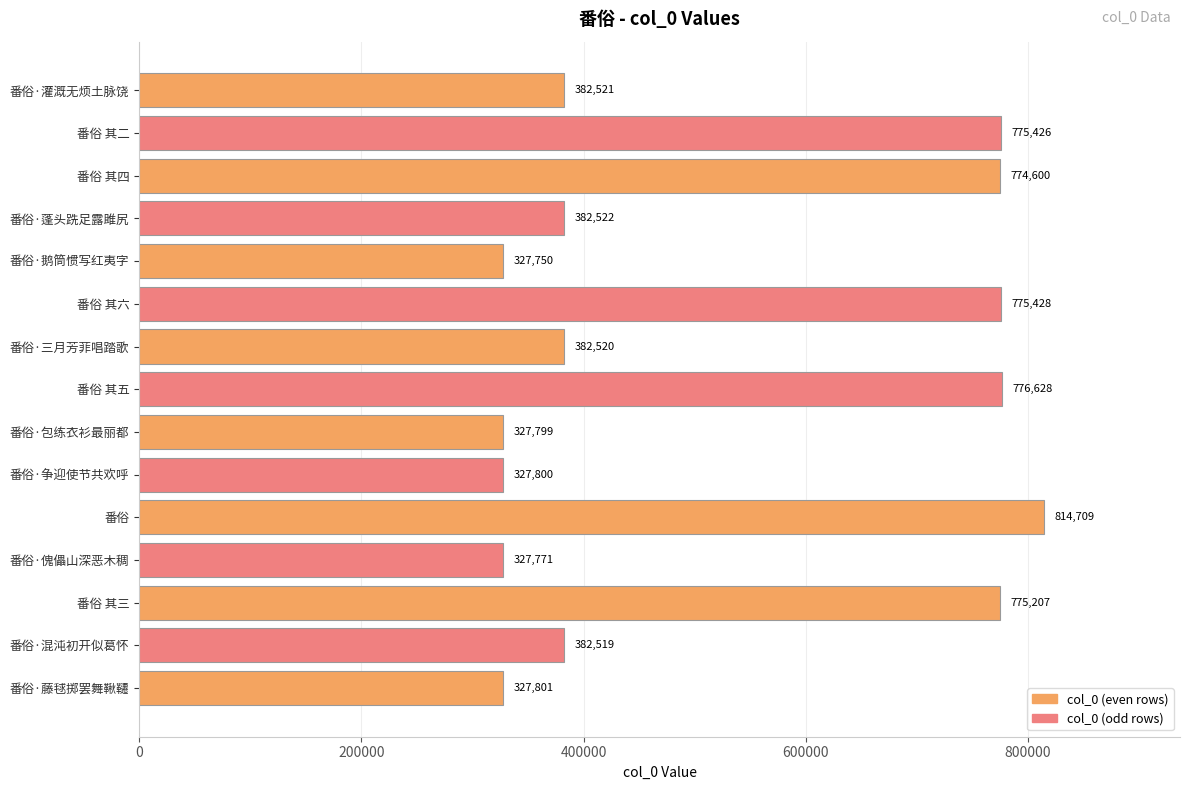

Reading top to bottom, transcribe all the data shown in this chart.

382521	775426	774600	382522	327750	775428	382520	776628	327799	327800	814709	327771	775207	382519	327801